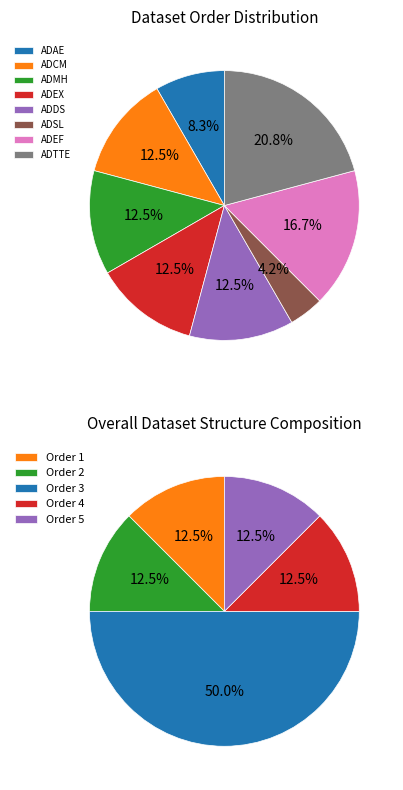

Rank the categories by value from lowest to highest.

ADSL, ADAE, ADCM, ADMH, ADEX, ADDS, ADEF, ADTTE